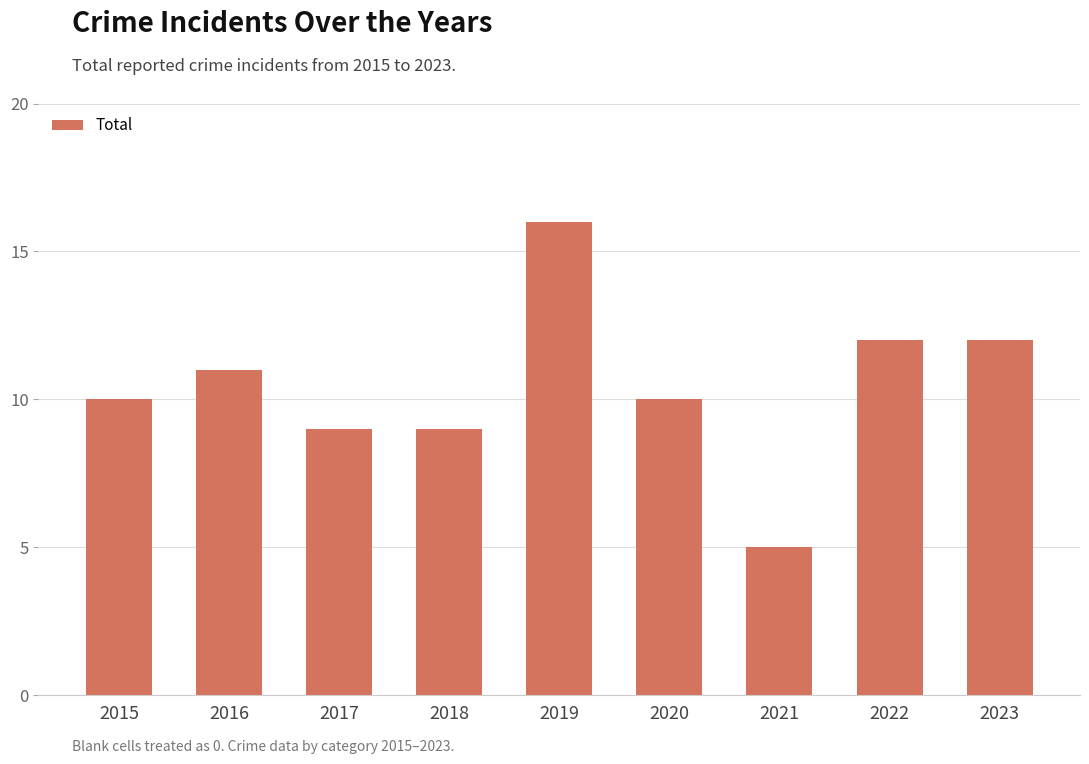

What is the difference between the maximum and second lowest values?

7